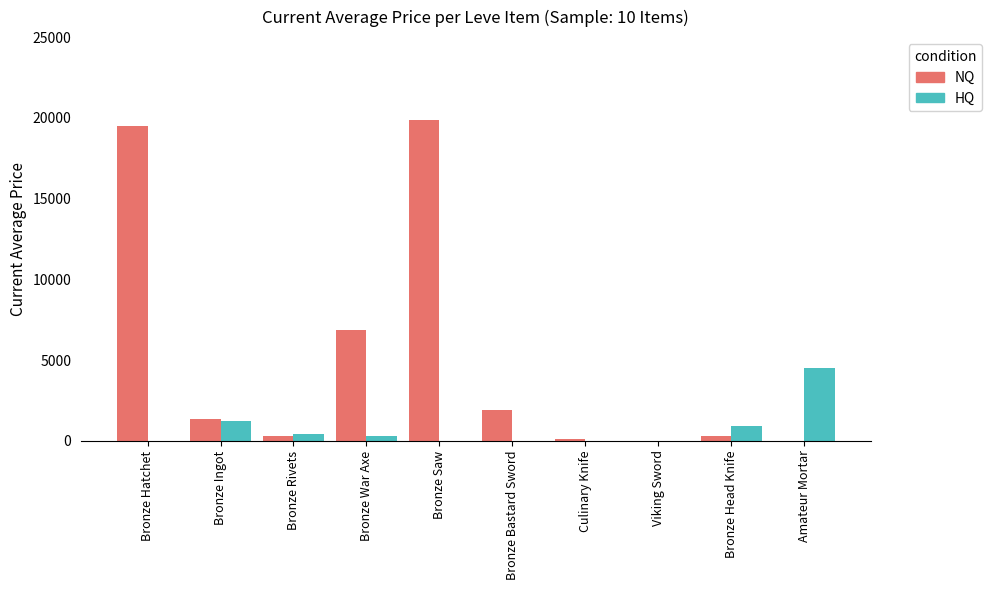

The HQ series shows -1424.9 at Bronze Bastard Sword. True or false?

False